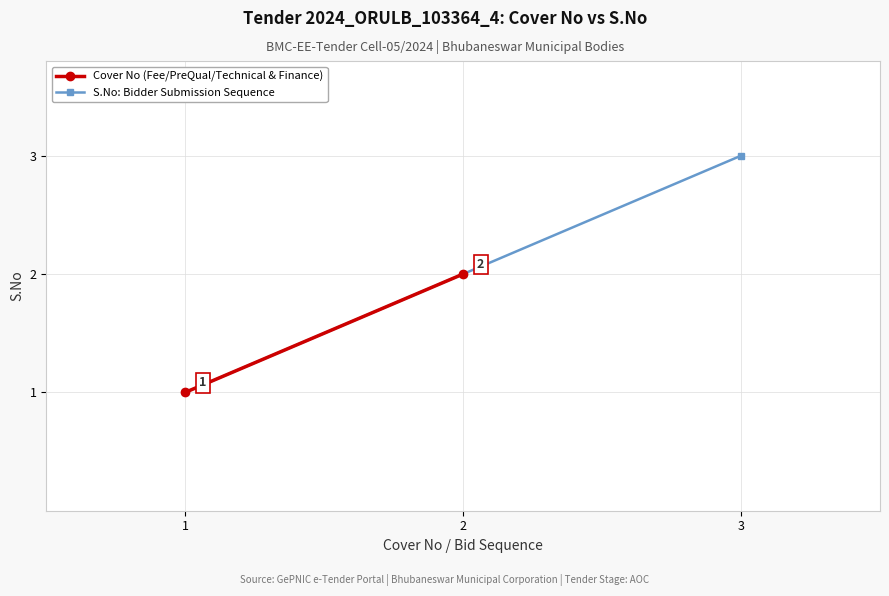

How many data points in S.No: Bidder Submission Sequence are less than 2?

1